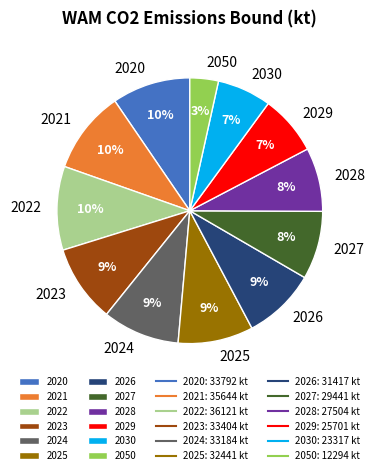

What percentage is the 2025 slice, to the nearest percent?

9%